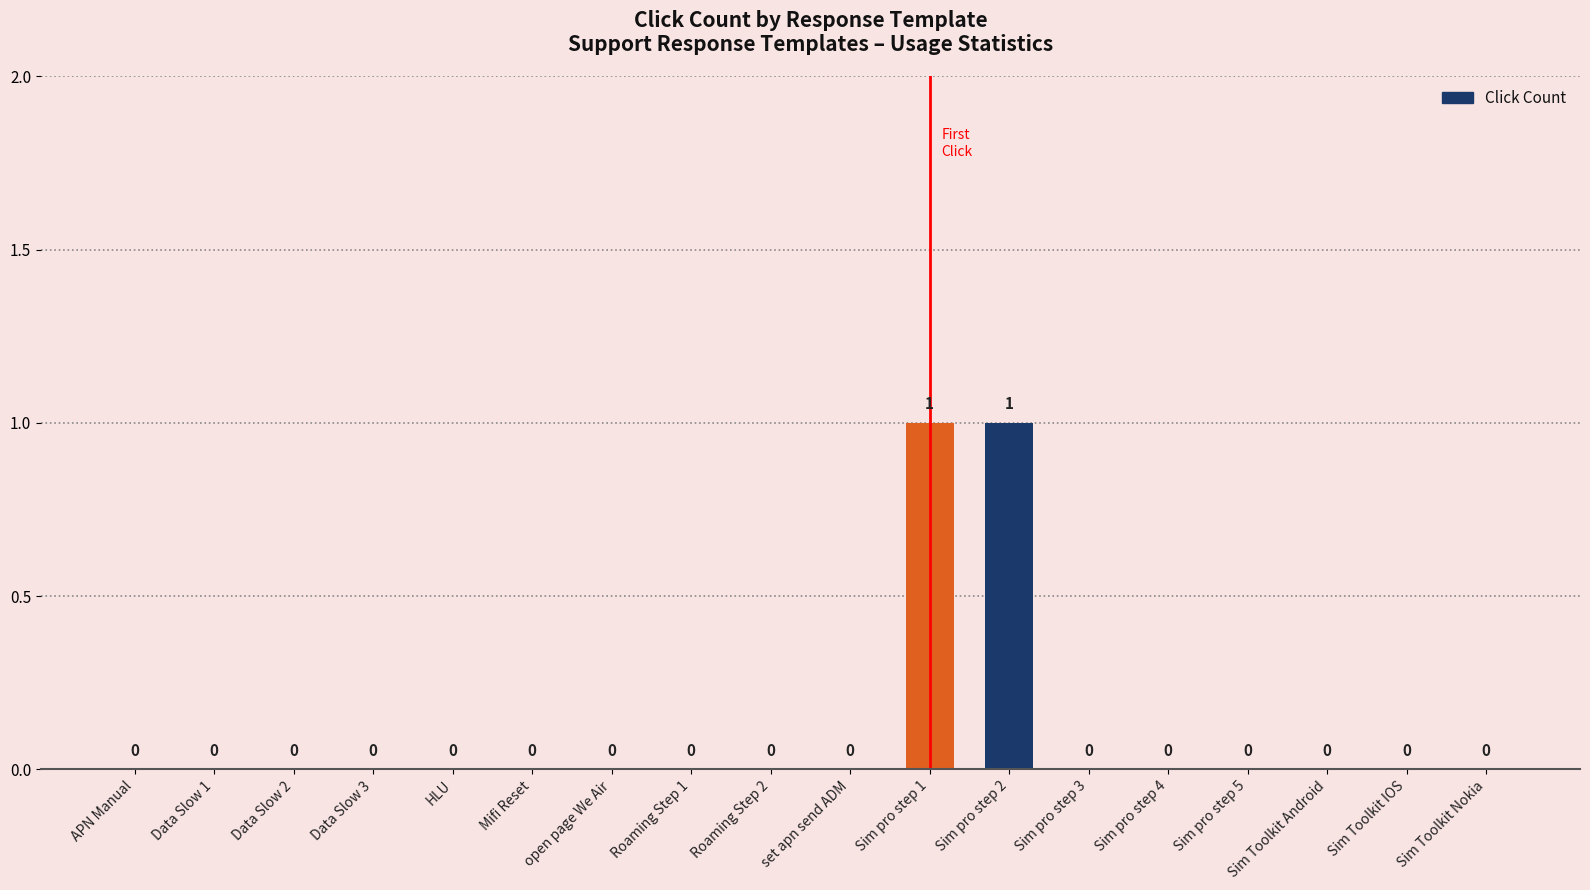

The chart shows a value of 0 at Data Slow 3. True or false?

True